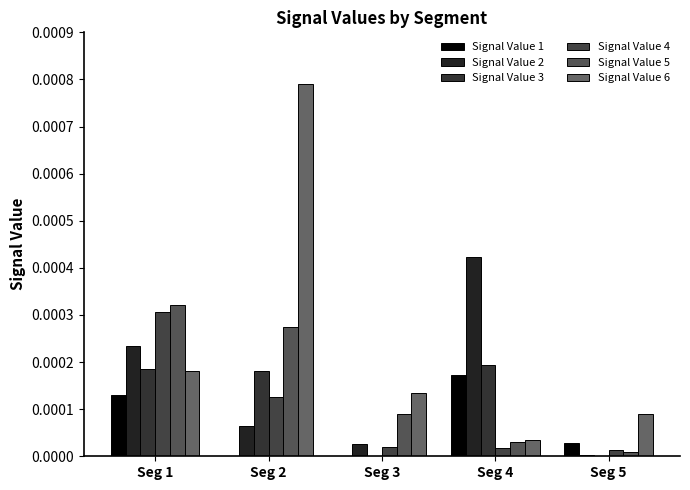

Is the value of Signal Value 5 at Seg 5 greater than the value of Signal Value 2 at Seg 4?

No